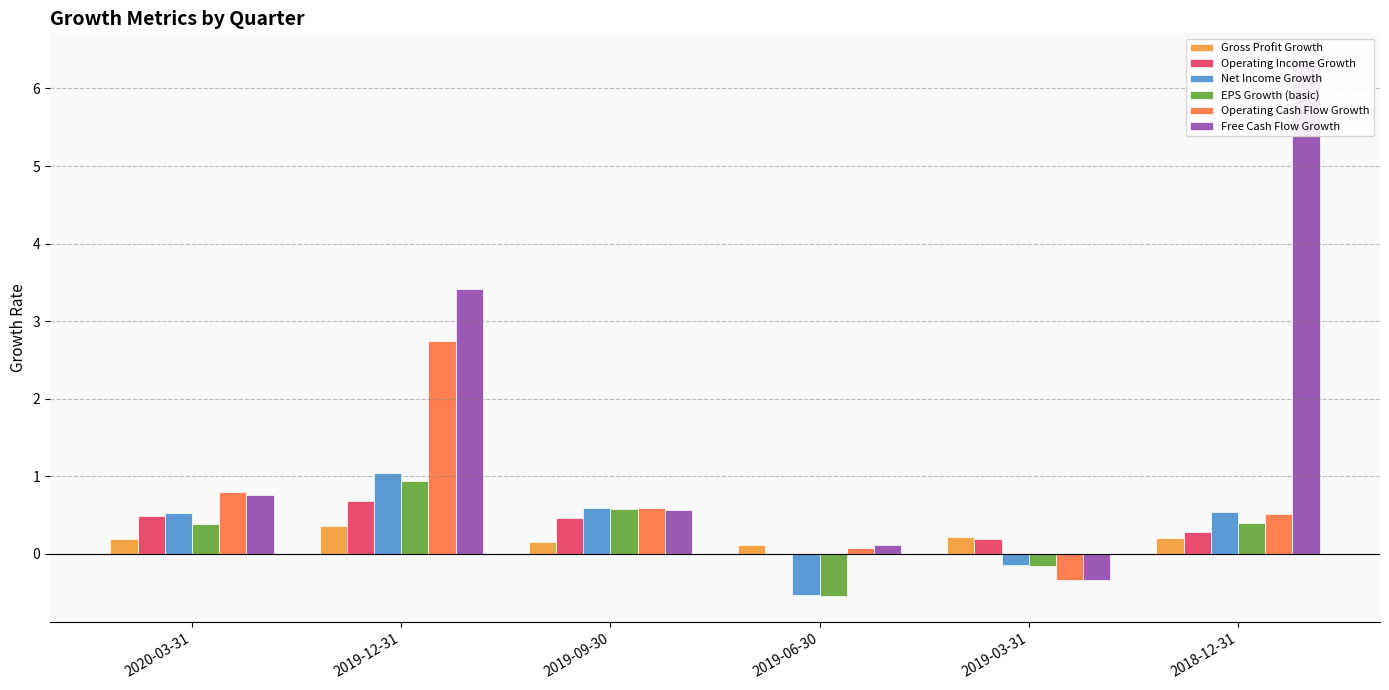

The value of EPS Growth (basic) at 2019-12-31 is 1.6. True or false?

False